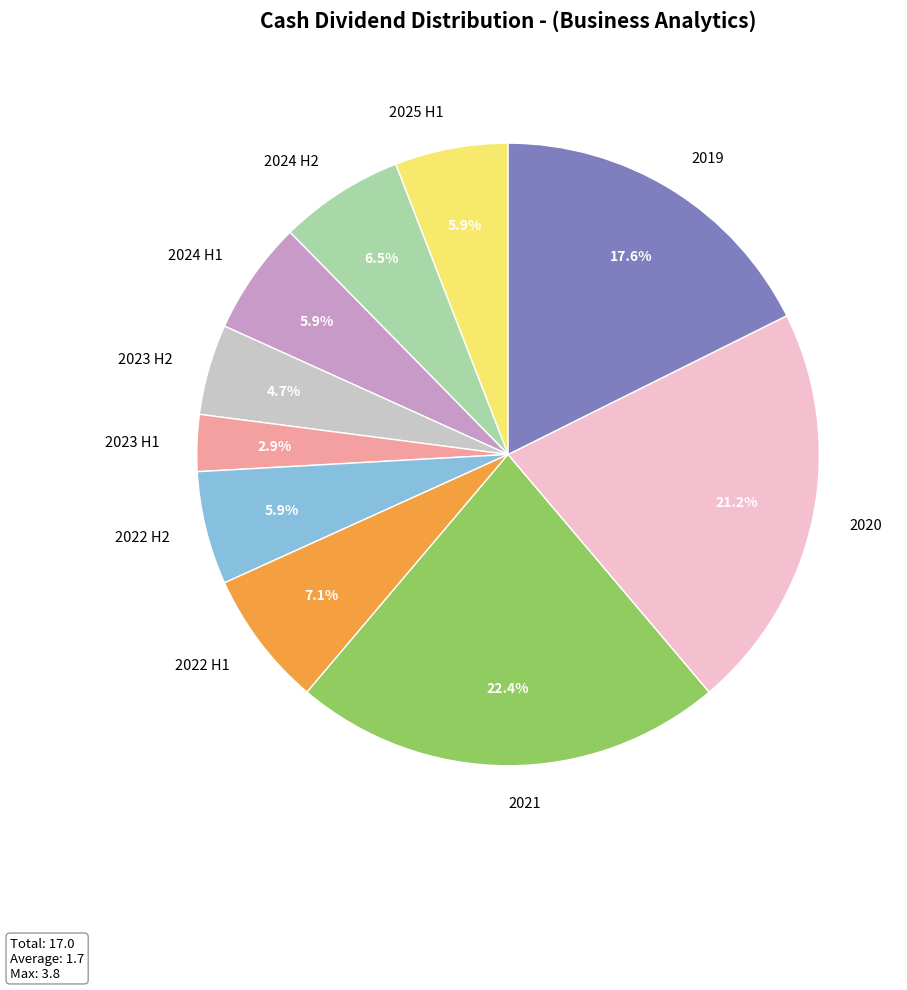

To the nearest percent, what portion does 2021 represent?

22%